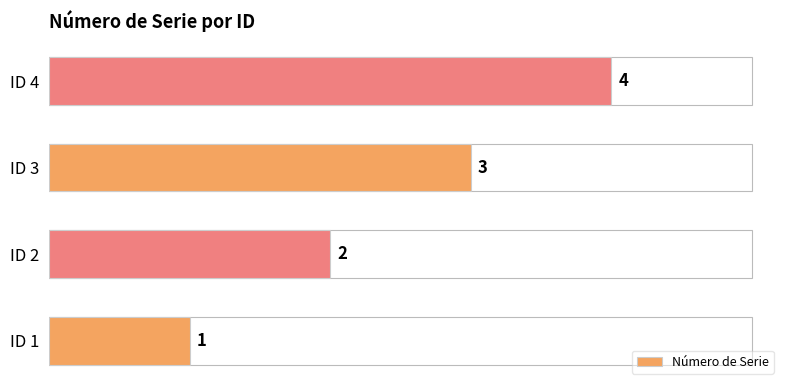

True or false: the data shows 4 at ID 4.

True